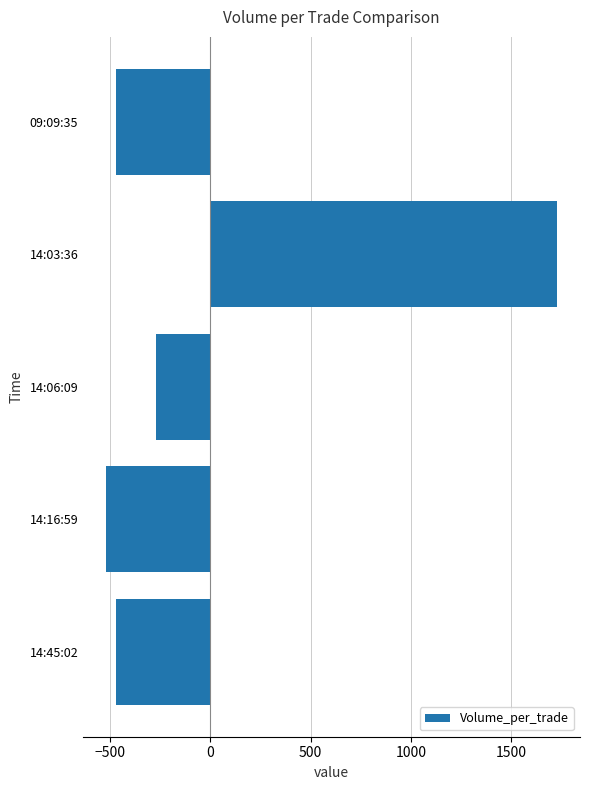

True or false: the data shows -520 at 14:16:59.

True